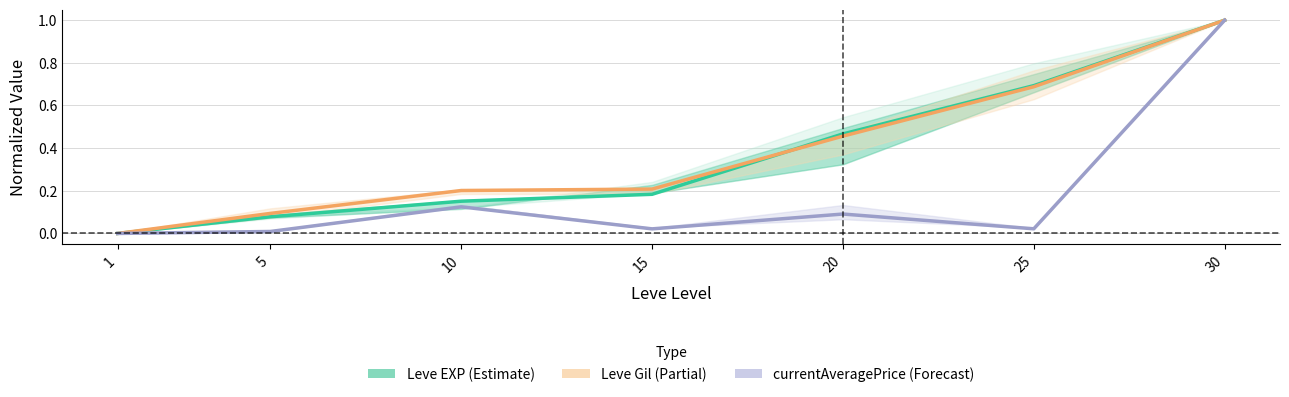

Which series has the largest total across all categories?

Leve Gil